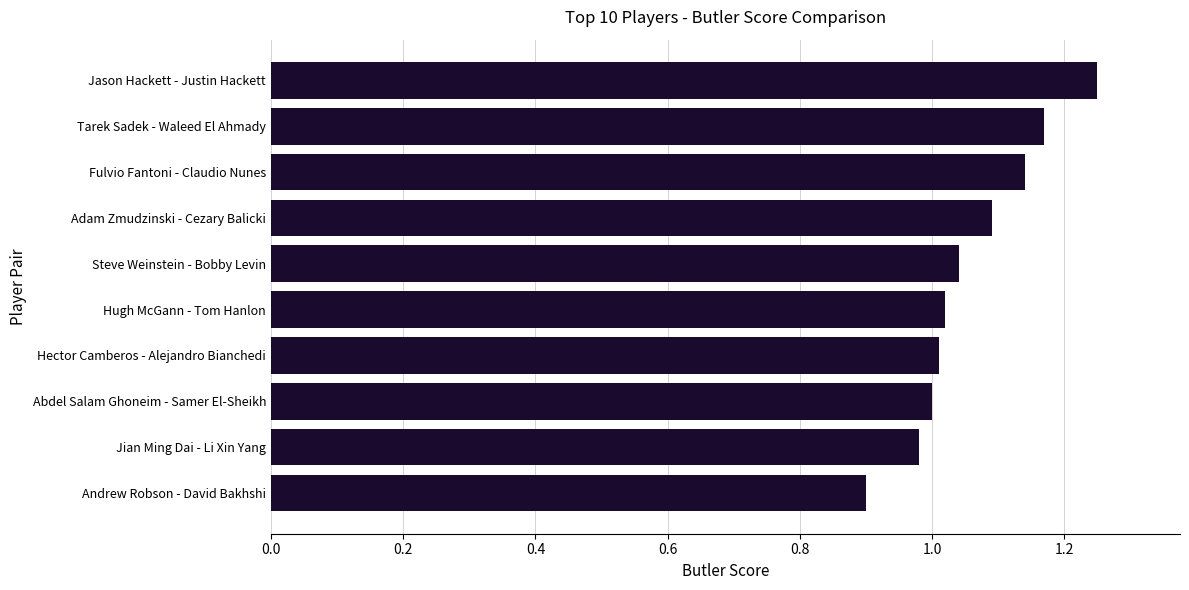

What is the smallest value displayed?

0.9